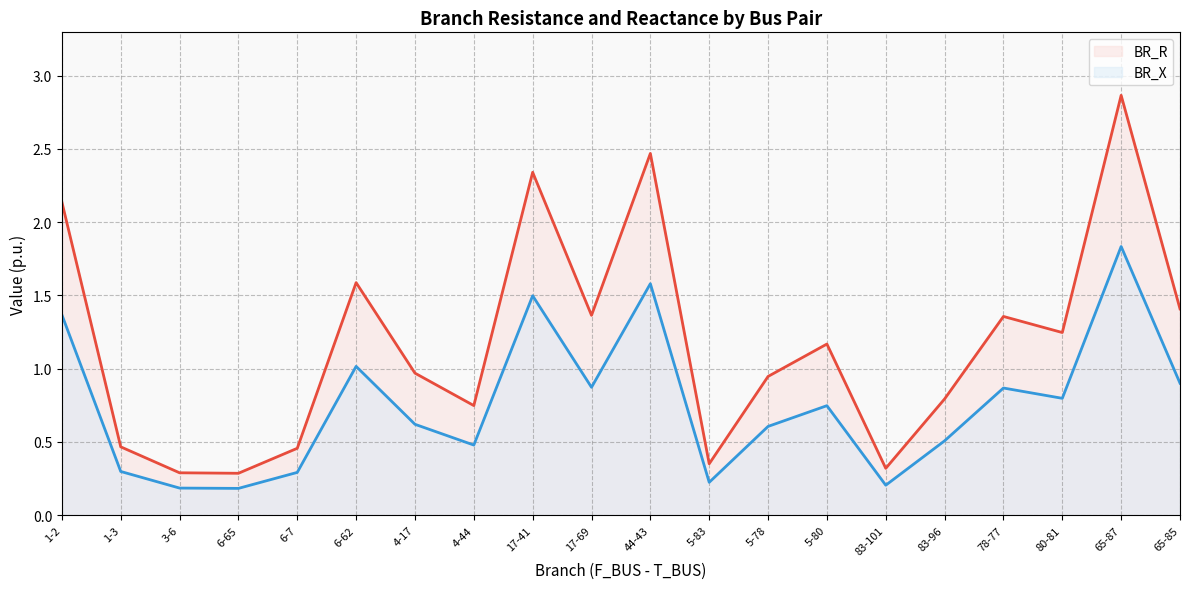

Reading left to right, extract all data points from this chart.

BR_R: 2.1	0.5	0.3	0.3	0.5	1.6	1.0	0.7	2.3	1.4	2.5	0.4	0.9	1.2	0.3	0.8	1.4	1.2	2.9	1.4
BR_X: 1.4	0.3	0.2	0.2	0.3	1.0	0.6	0.5	1.5	0.9	1.6	0.2	0.6	0.7	0.2	0.5	0.9	0.8	1.8	0.9